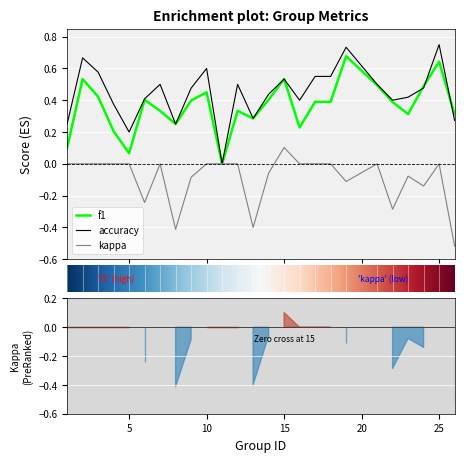

Which series changed the most between 5 and 14?

f1